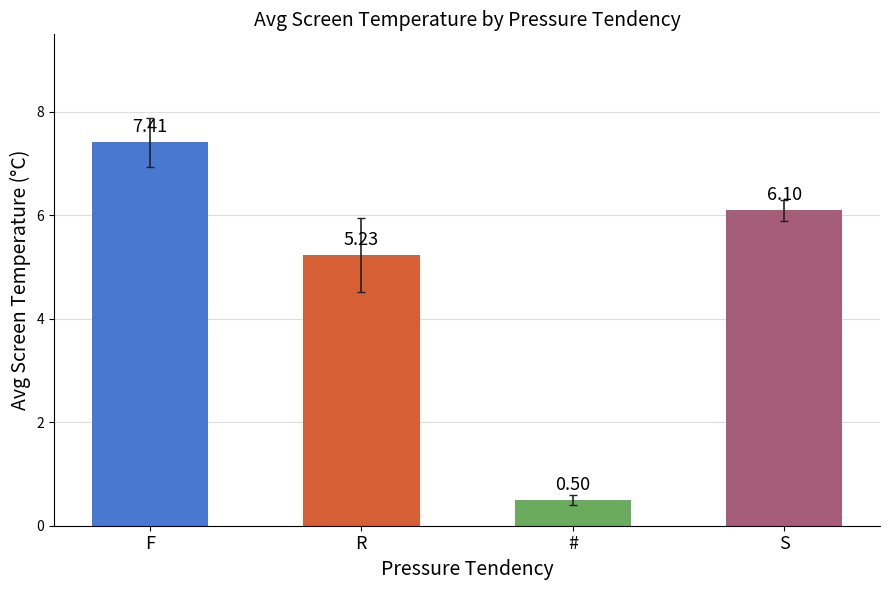

The value at # is 0.5. True or false?

True